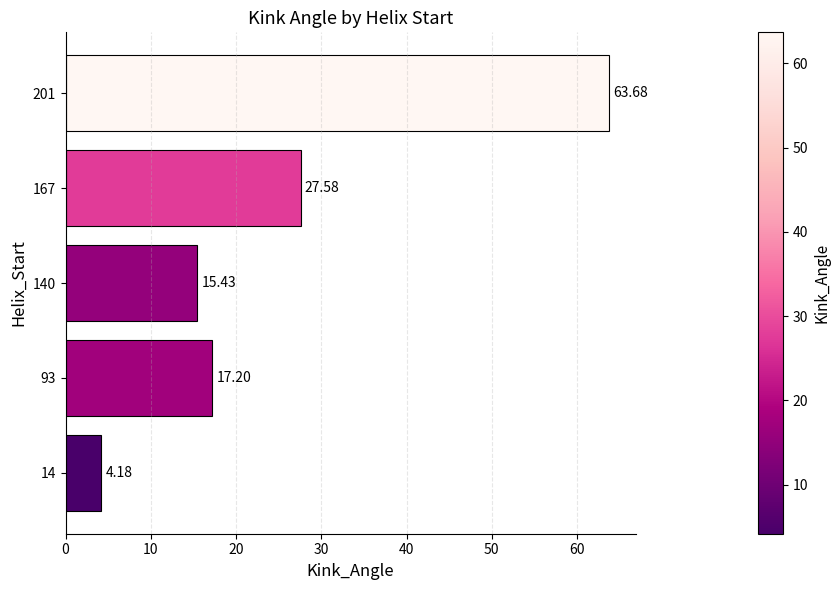

Between 14 and 201, which is larger?

201